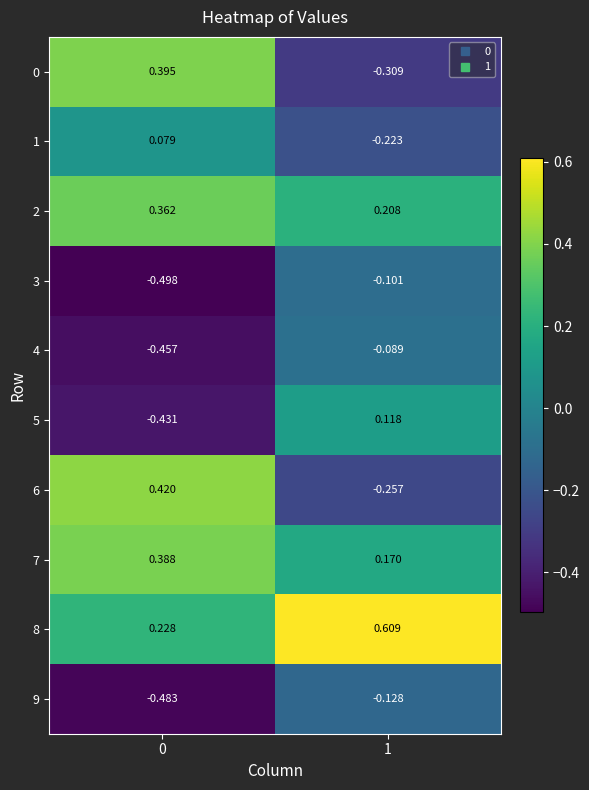

Reading right to left, extract all data points from this chart.

0: 1=-0.3	0=0.4
1: 1=-0.2	0=0.1
2: 1=0.2	0=0.4
3: 1=-0.1	0=-0.5
4: 1=-0.1	0=-0.5
5: 1=0.1	0=-0.4
6: 1=-0.3	0=0.4
7: 1=0.2	0=0.4
8: 1=0.6	0=0.2
9: 1=-0.1	0=-0.5